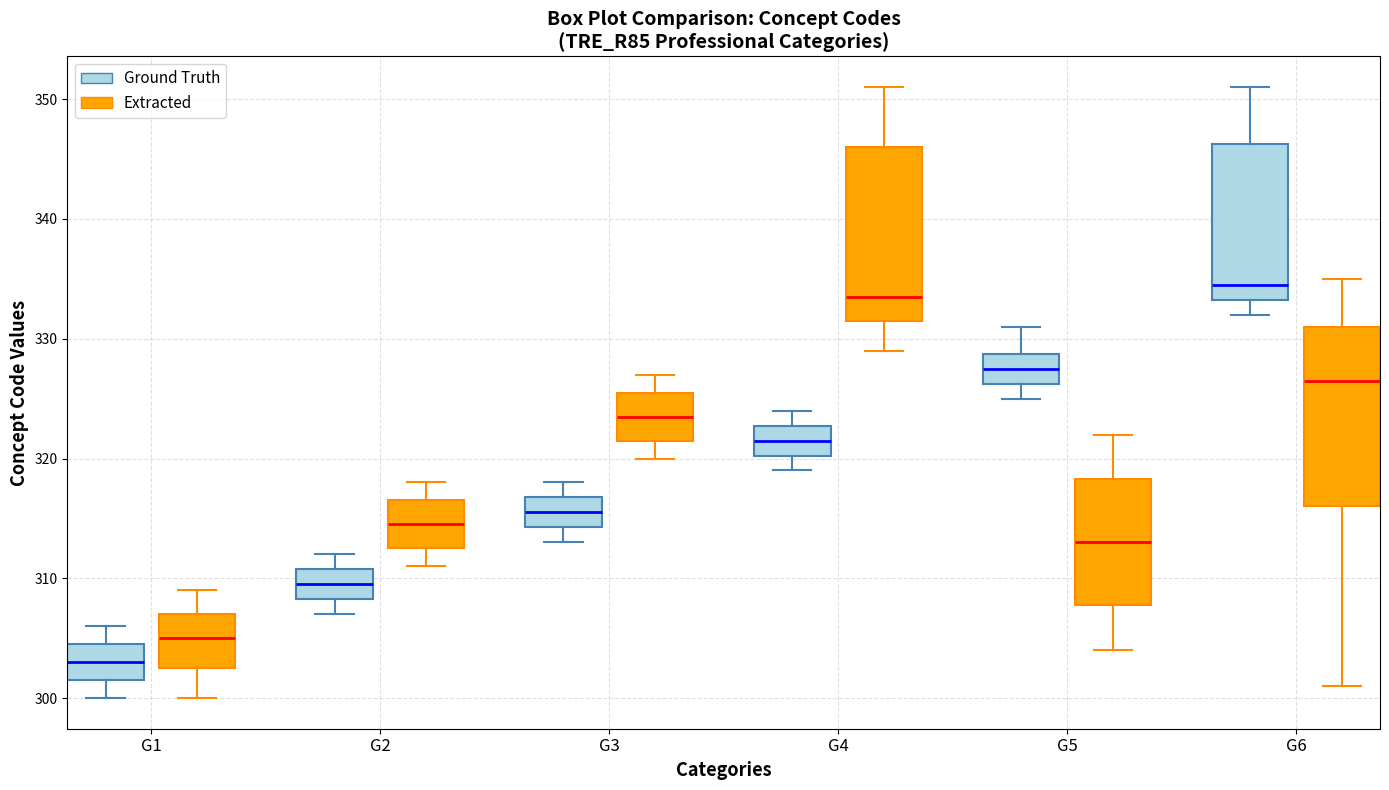

Reading left to right, read every box against the y-axis: the position of its median line, the range the box covers, and the ends of its whiskers. The values are not printed on the chart, so give them approximately, as read against the axis.

G1 (Ground Truth): median 303, box 302 to 305, whiskers 300 to 306
G1 (Extracted): median 305, box 303 to 307, whiskers 300 to 309
G2 (Ground Truth): median 310, box 308 to 311, whiskers 307 to 312
G2 (Extracted): median 315, box 313 to 317, whiskers 311 to 318
G3 (Ground Truth): median 316, box 314 to 317, whiskers 313 to 318
G3 (Extracted): median 324, box 322 to 326, whiskers 320 to 327
G4 (Ground Truth): median 322, box 320 to 323, whiskers 319 to 324
G4 (Extracted): median 334, box 332 to 346, whiskers 329 to 351
G5 (Ground Truth): median 328, box 326 to 329, whiskers 325 to 331
G5 (Extracted): median 313, box 308 to 318, whiskers 304 to 322
G6 (Ground Truth): median 335, box 333 to 346, whiskers 332 to 351
G6 (Extracted): median 327, box 316 to 331, whiskers 301 to 335